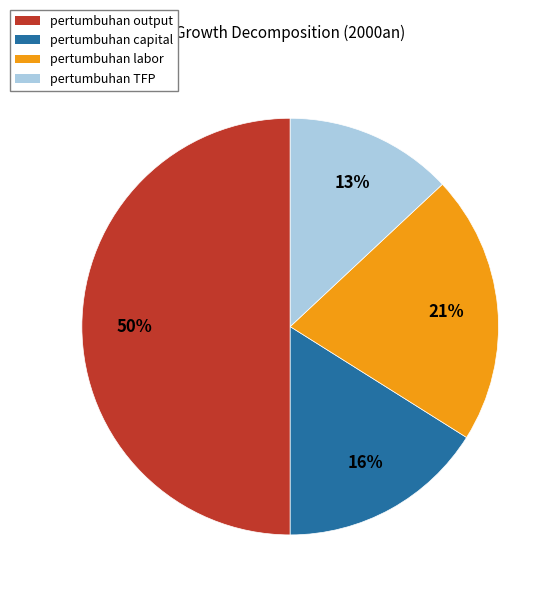

Does pertumbuhan labor account for over 50% of the chart?

No